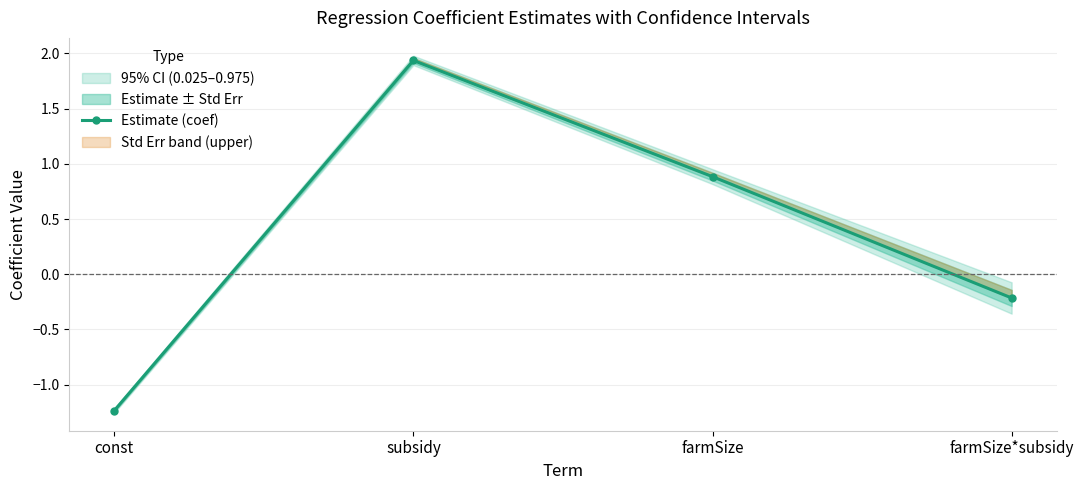

How many data points are above 0?

2